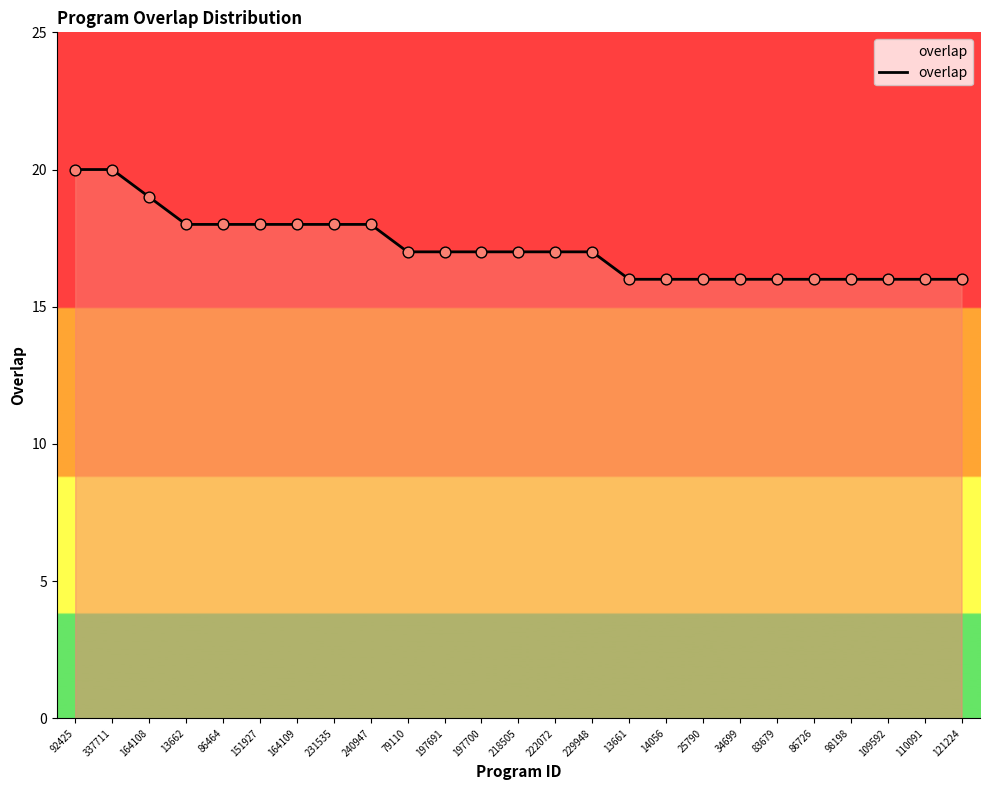

What is the change in value from 151927 to 86726?

-2